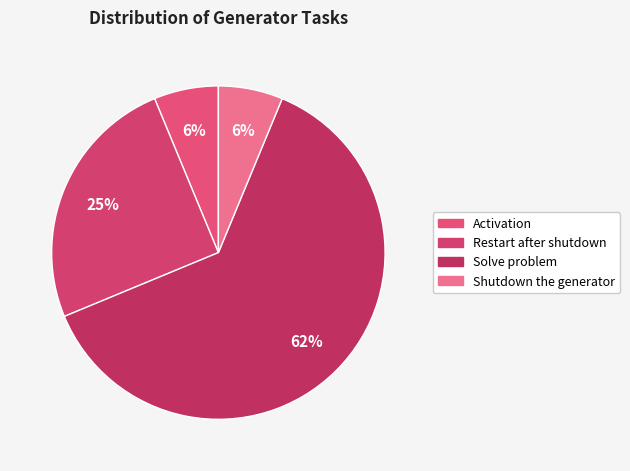

Count the number of slices in the pie.

4